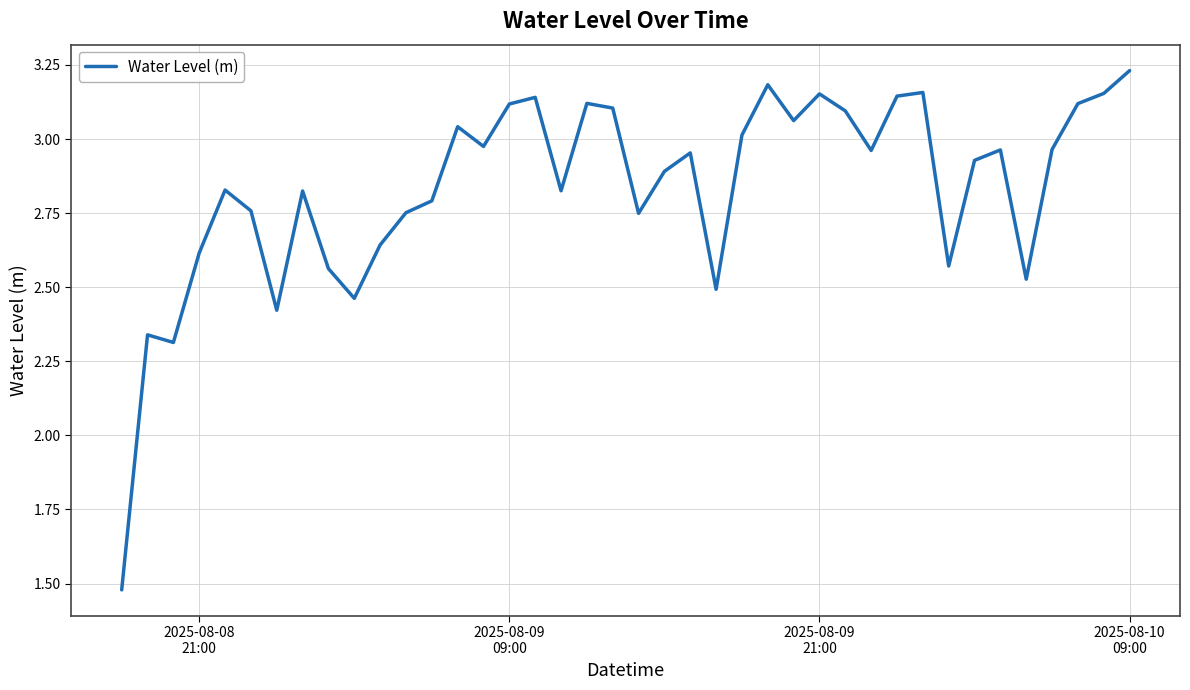

Count the number of categories in the chart.

40